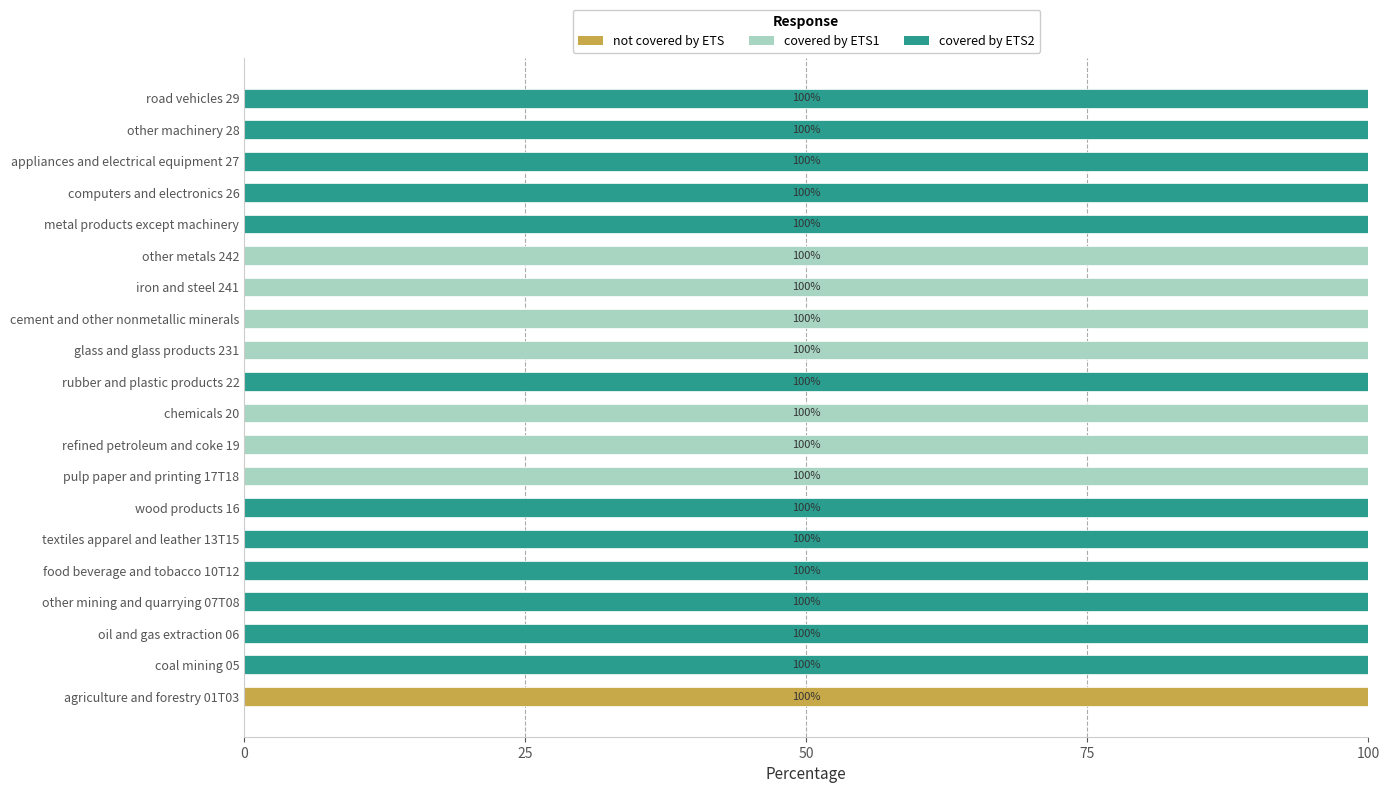

What is the total value across all series at agriculture and forestry 01T03?

100